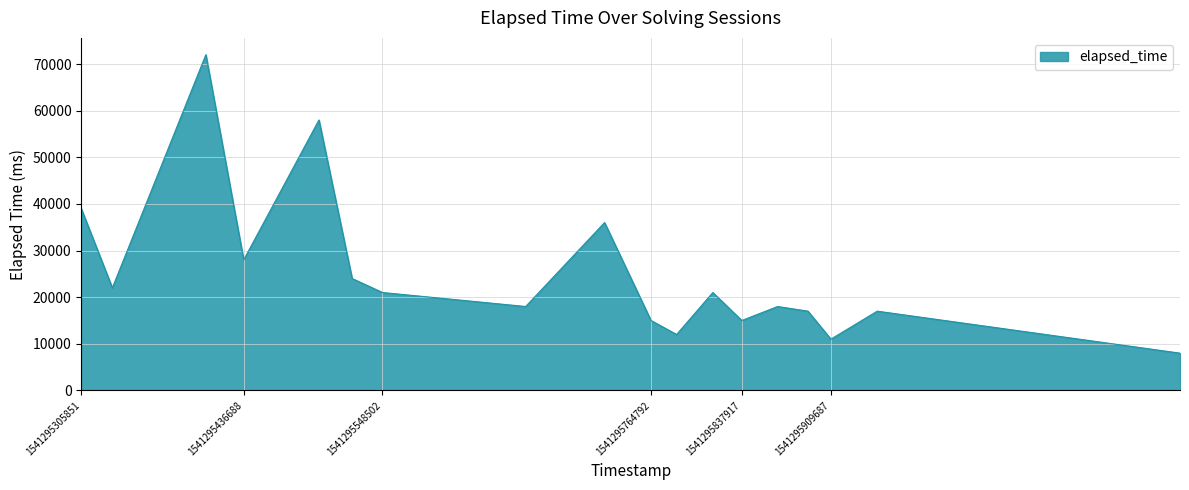

What is the smallest value displayed?

8000